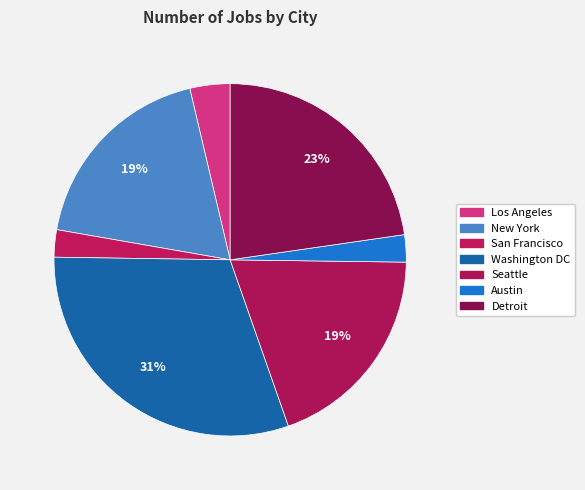

To the nearest percent, what percentage of the pie is Seattle?

19%